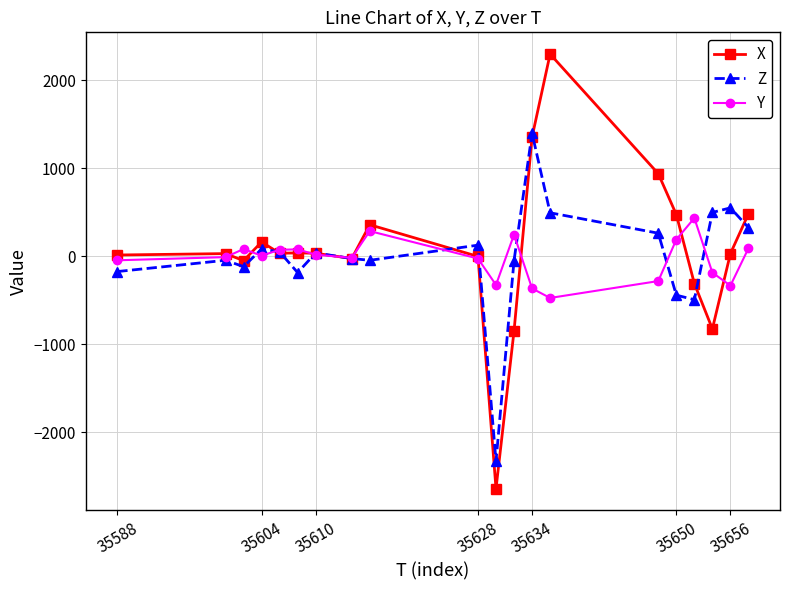

Rank the series by their maximum value, from lowest to highest.

Y, Z, X